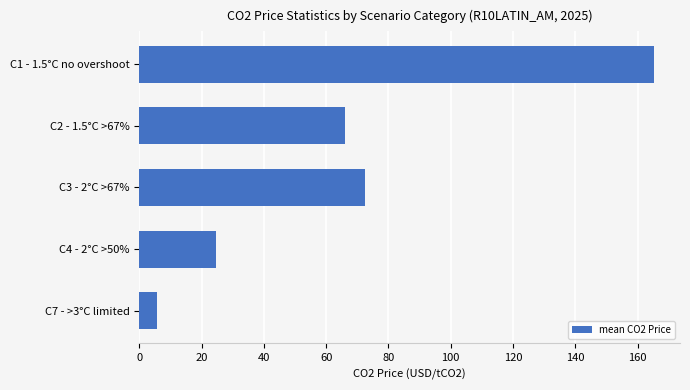

What is the ratio of the value at C3 - 2°C >67% to the value at C7 - >3°C limited?

12.8